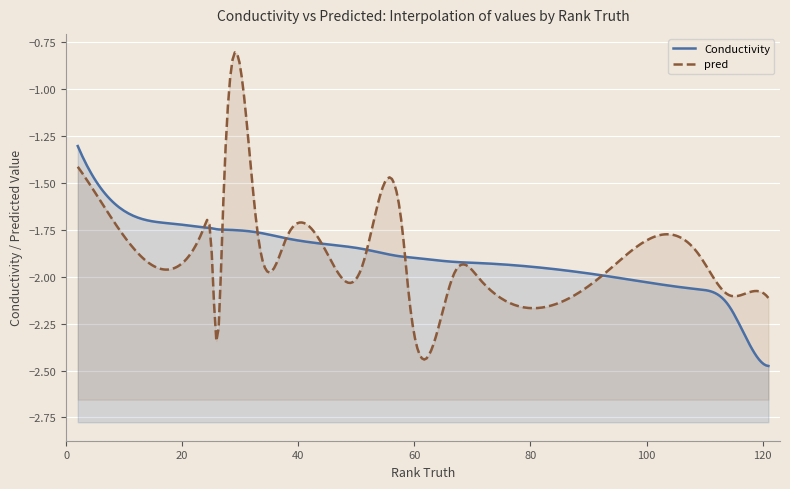

Rank the series by their average value, from lowest to highest.

pred, Conductivity